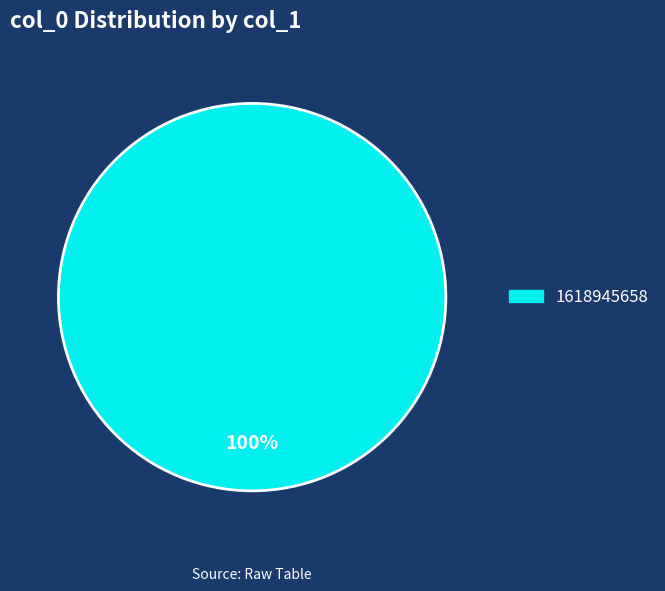

Is there any slice that represents more than half of the pie?

Yes